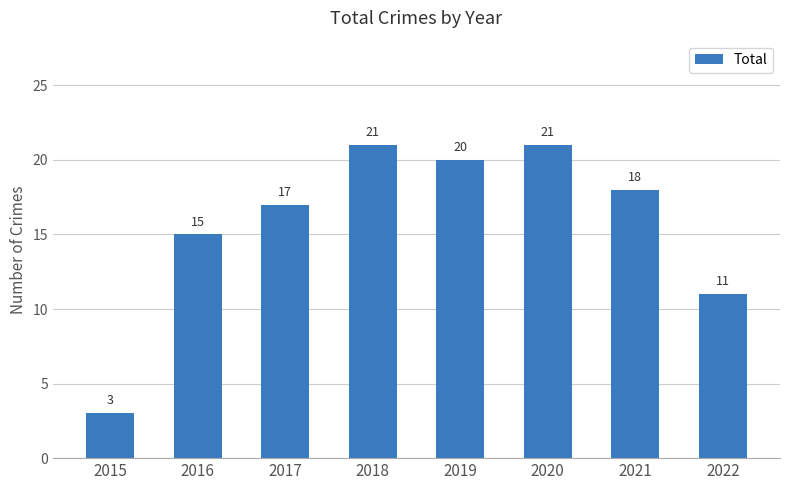

What is the ratio of the value at 2021 to the value at 2018?

0.9